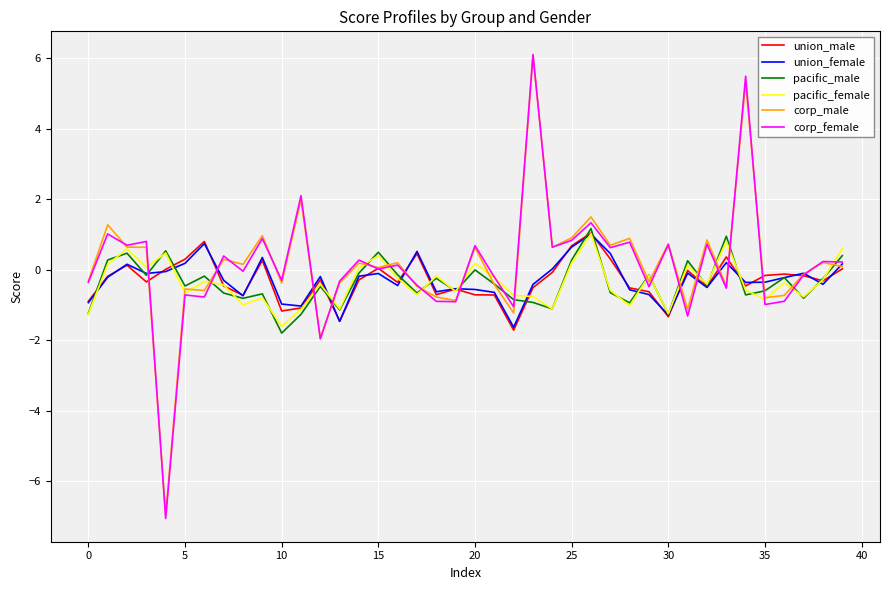

Which series has the largest range (max minus min)?

corp_female